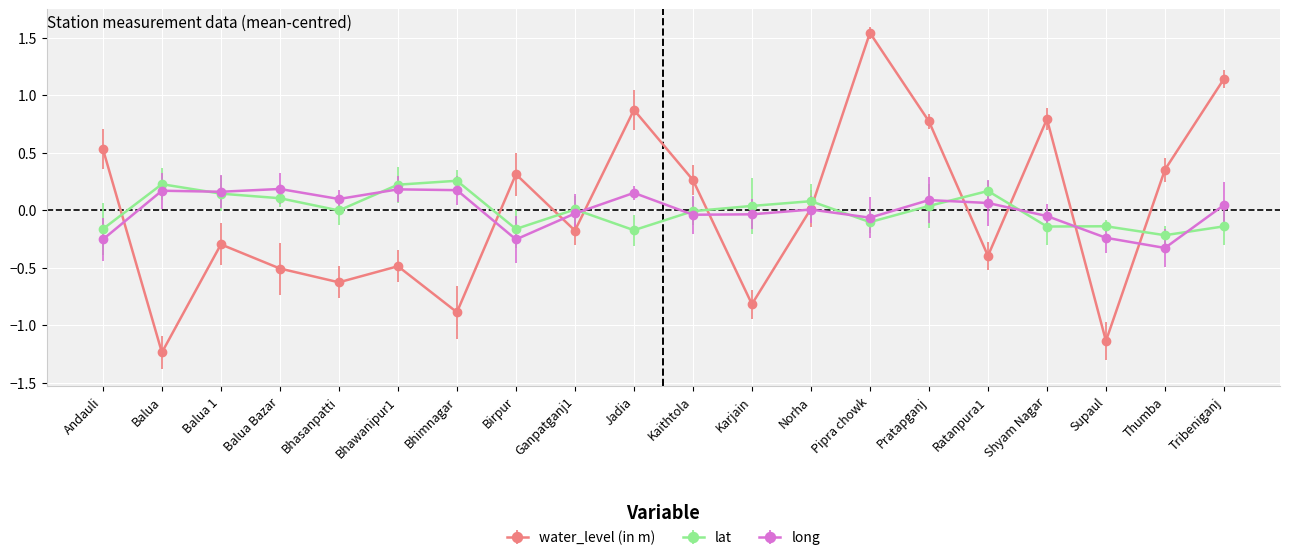

How many intersections are there between lat and long?

9